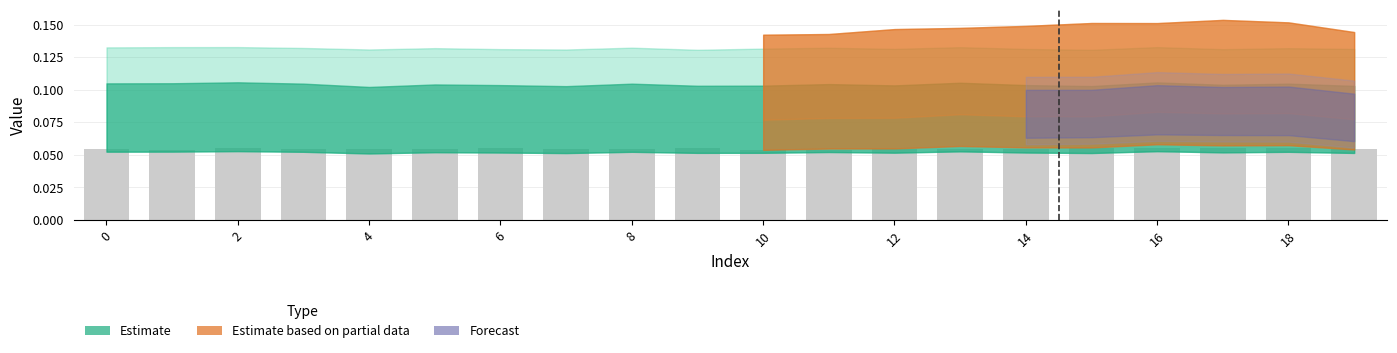

How many values are between 0 and 1?

20